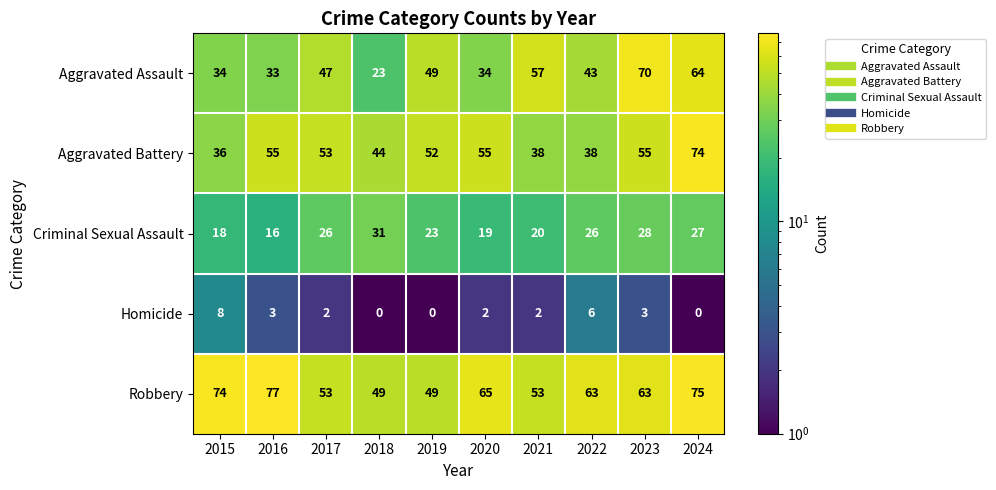

Is it true that Criminal Sexual Assault equals 23 at 2019?

True